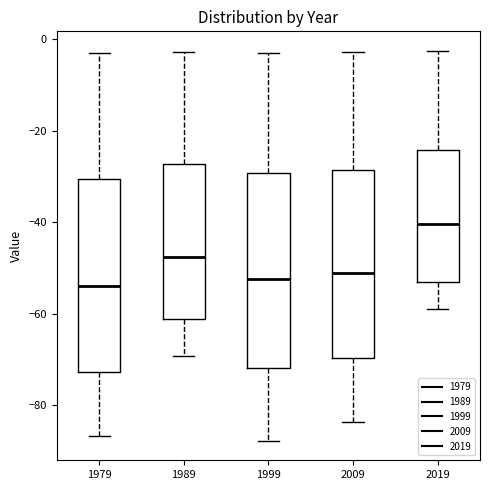

Reading left to right, transcribe this box plot: for each box, give where its median line is, the range the box spans, and where its two whiskers end, as read against the y-axis. The values are not printed on the chart, so give them approximately, as read against the axis.

1979: median -54, box -72 to -30, whiskers -86 to -2
1989: median -48, box -62 to -28, whiskers -70 to -2
1999: median -52, box -72 to -30, whiskers -88 to -2
2009: median -52, box -70 to -28, whiskers -84 to -2
2019: median -40, box -54 to -24, whiskers -58 to -2